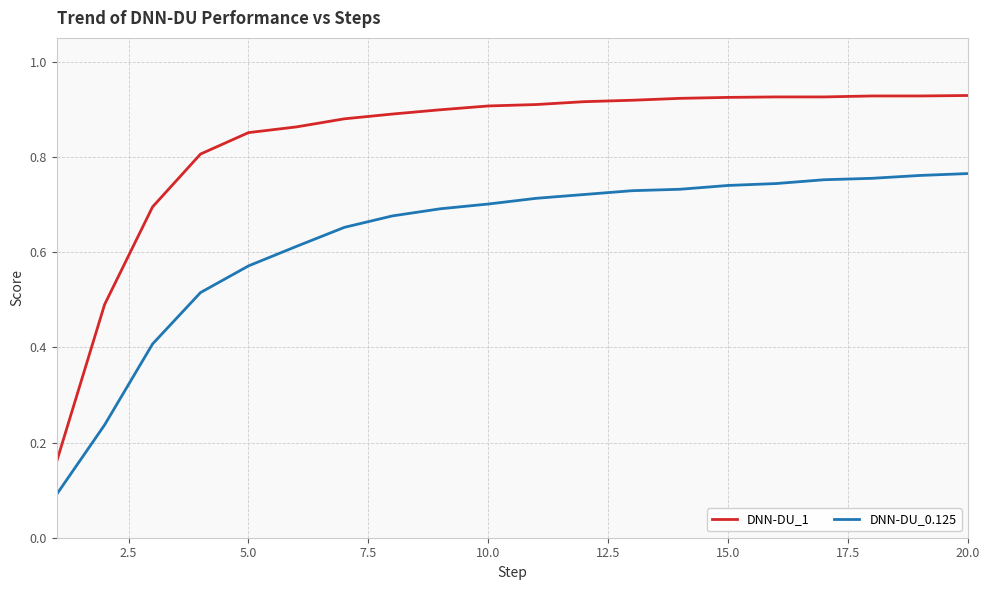

True or false: DNN-DU_0.125 and DNN-DU_1 intersect in this chart.

False